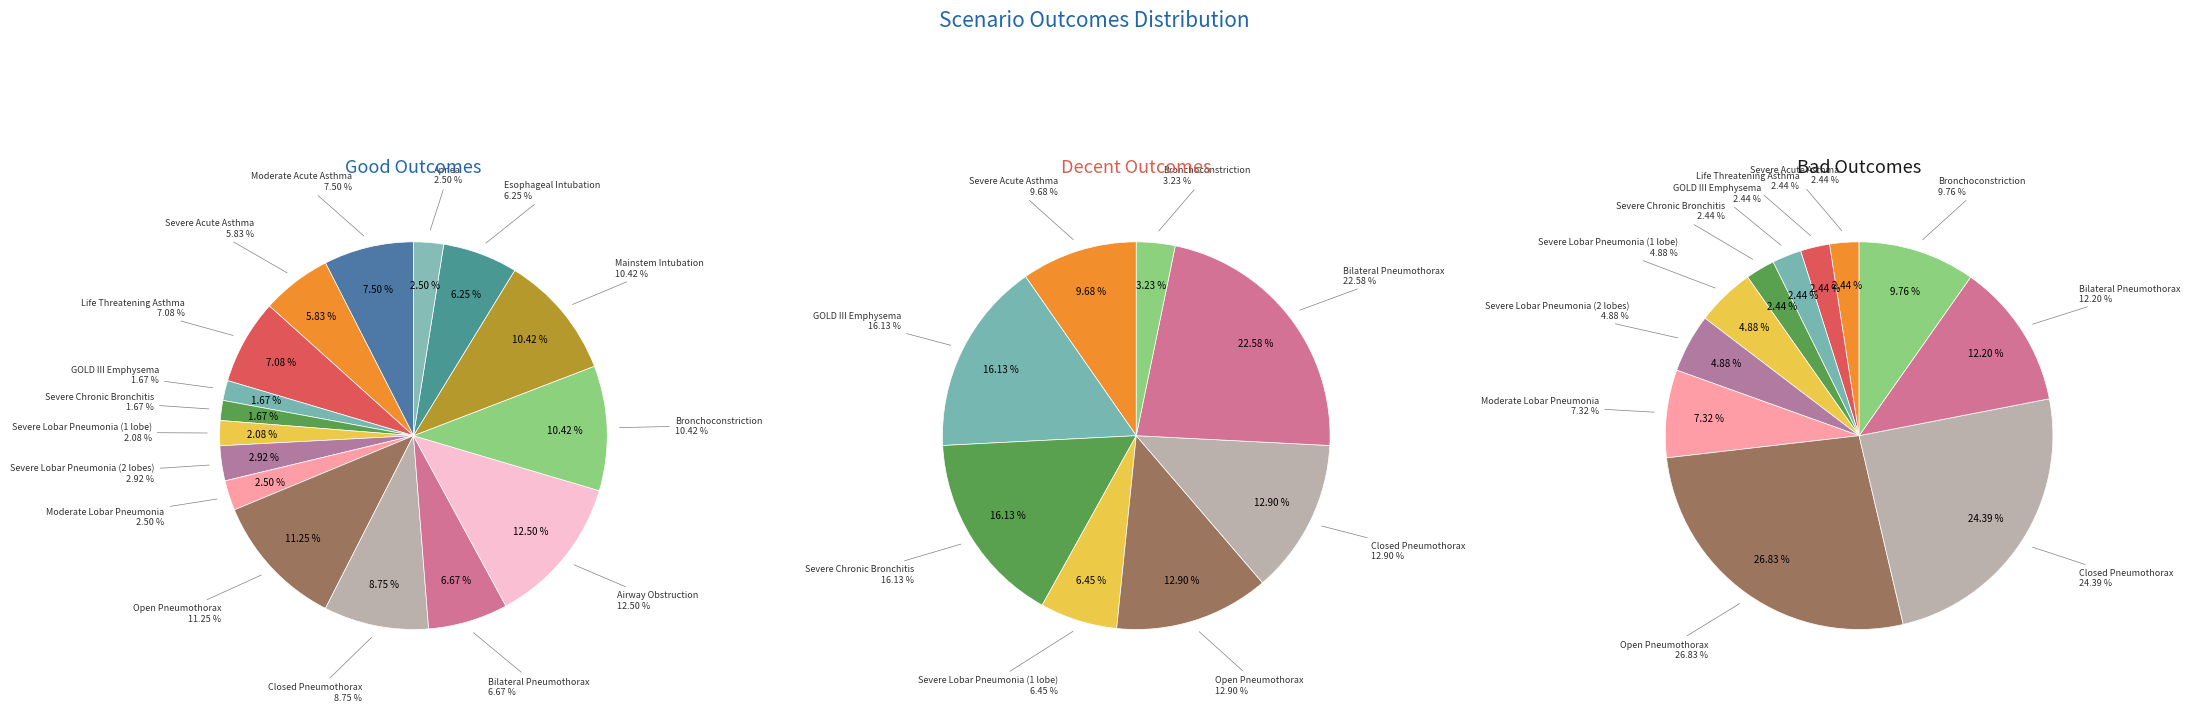

Is it true that Apnea is 2% of the pie?

True